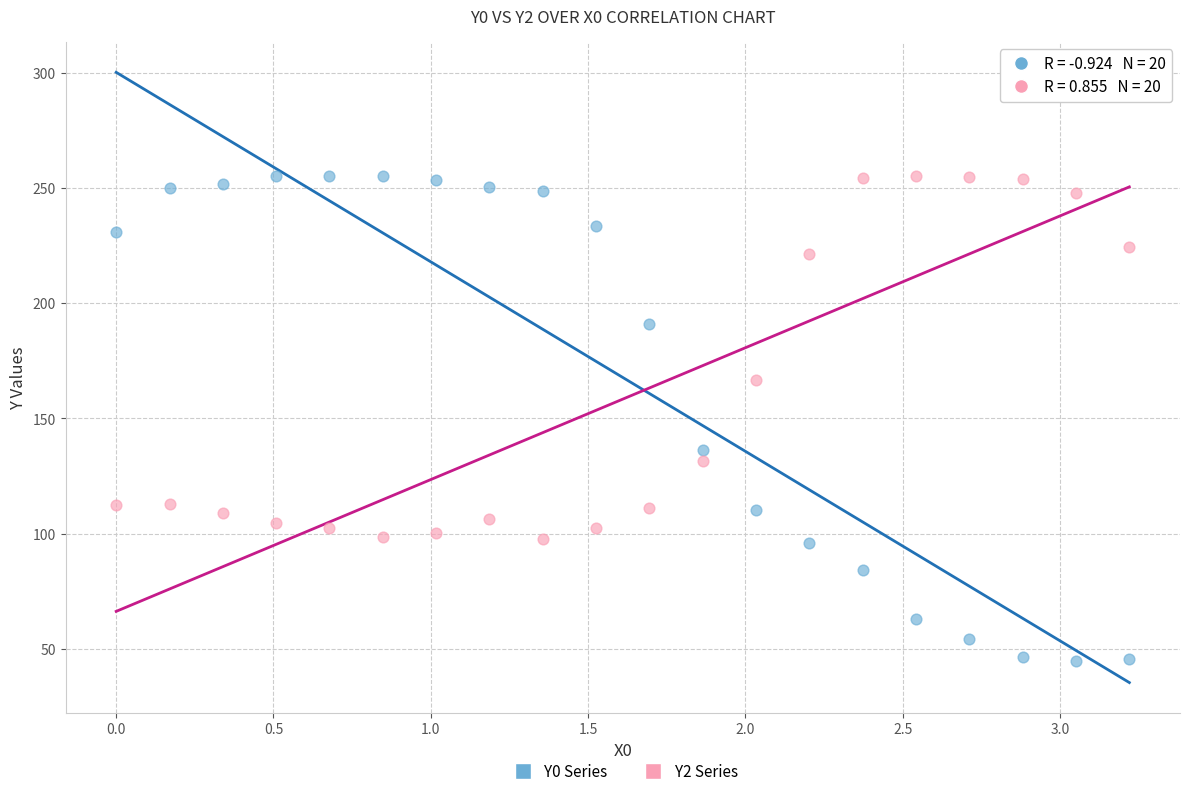

Across all series, what Y value is closest to 149?

136.2